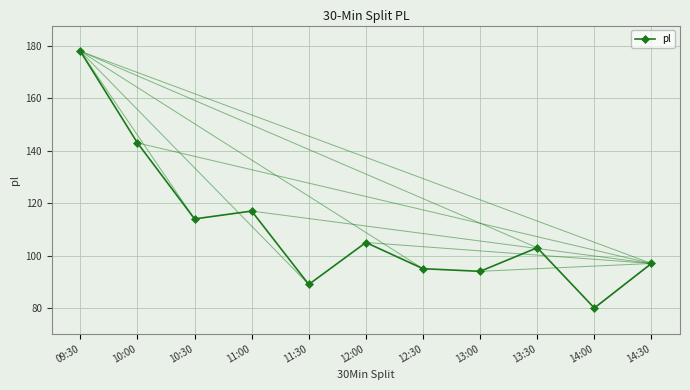

Reading right to left, what are all the values shown in this chart?

14:30=97	14:00=80	13:30=103	13:00=94	12:30=95	12:00=105	11:30=89	11:00=117	10:30=114	10:00=143	09:30=178